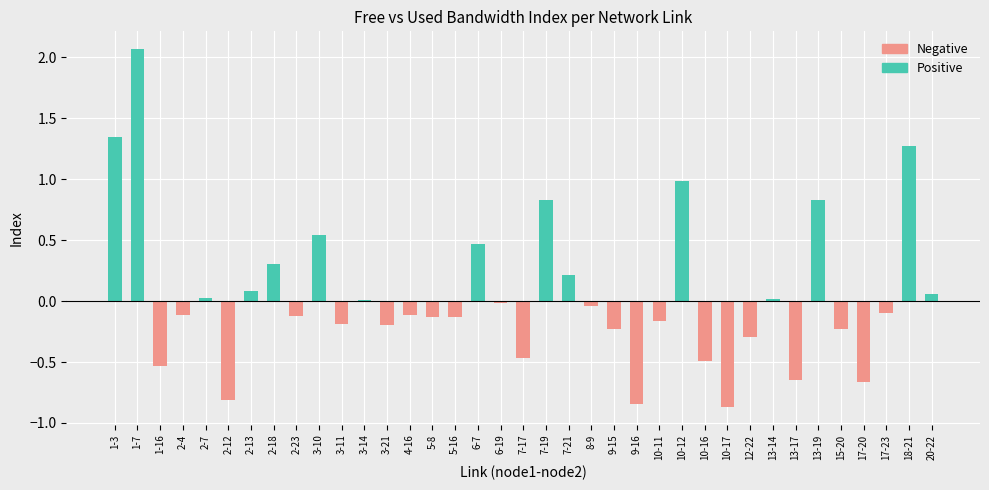

Which has a higher value, 7-17 or 7-19?

7-19